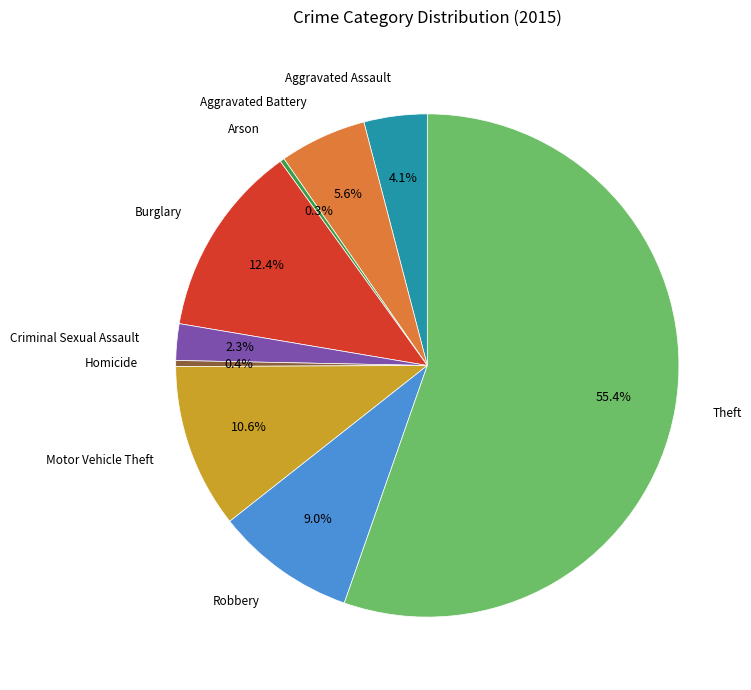

Is there a majority slice in this chart?

Yes